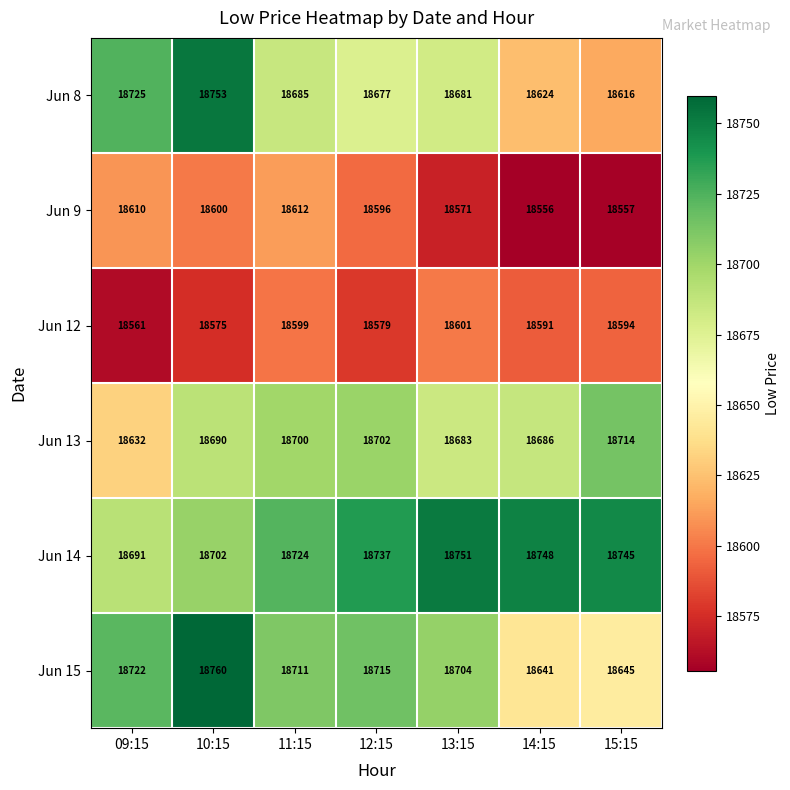

Count the number of categories in the chart.

7